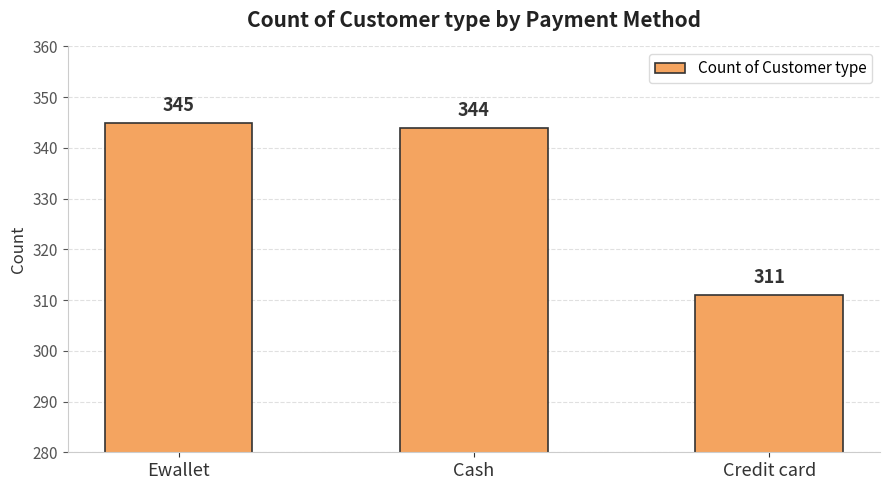

What is the greatest value displayed?

345